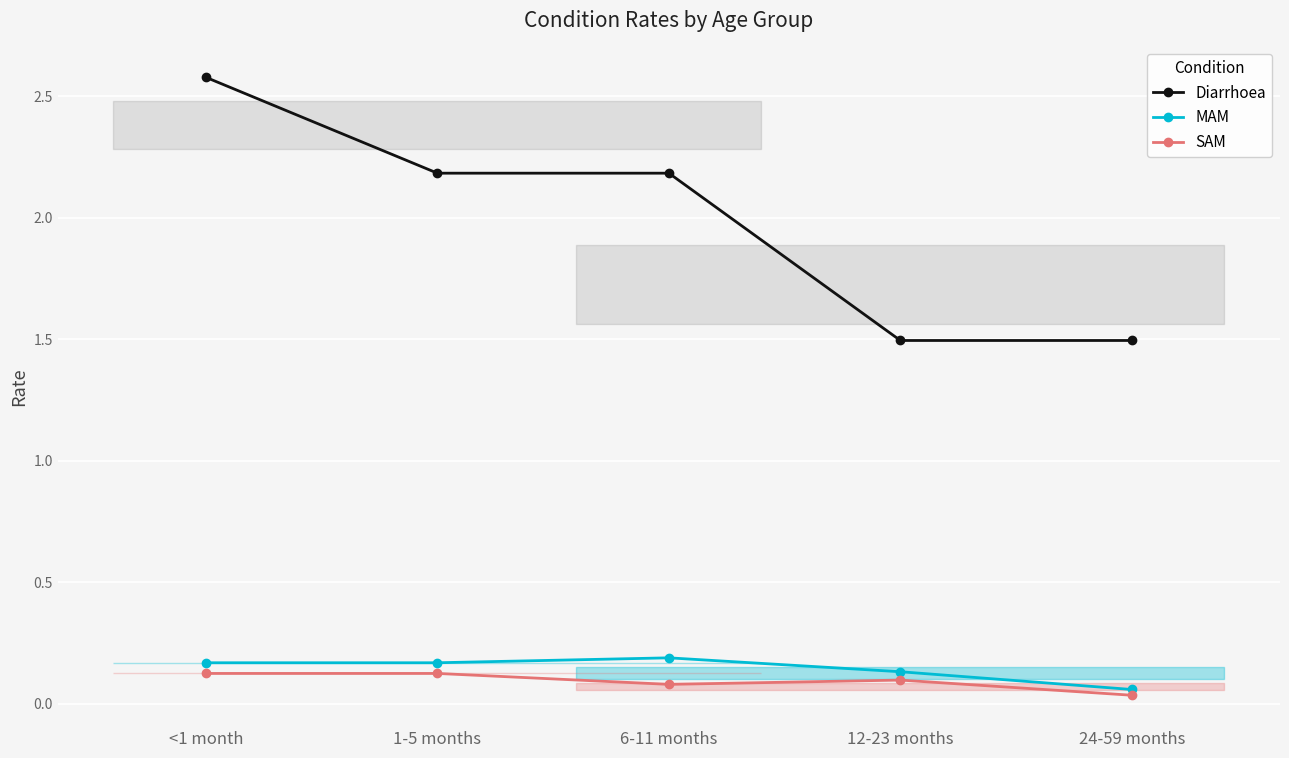

What is the spread (max minus min) of values at 1-5 months?

2.1